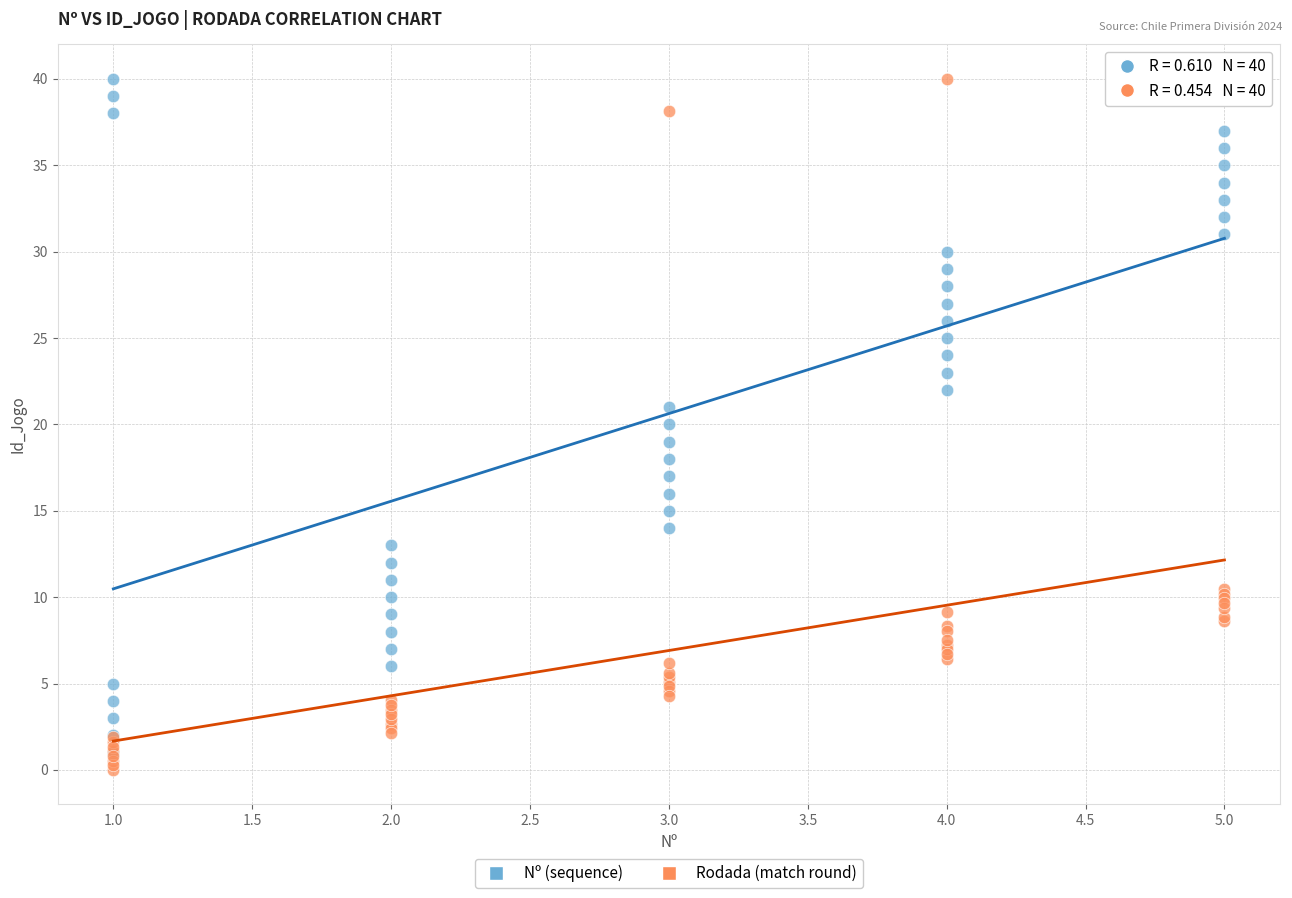

What are all the series names shown in the legend?

Nº (sequence), Rodada (match round)